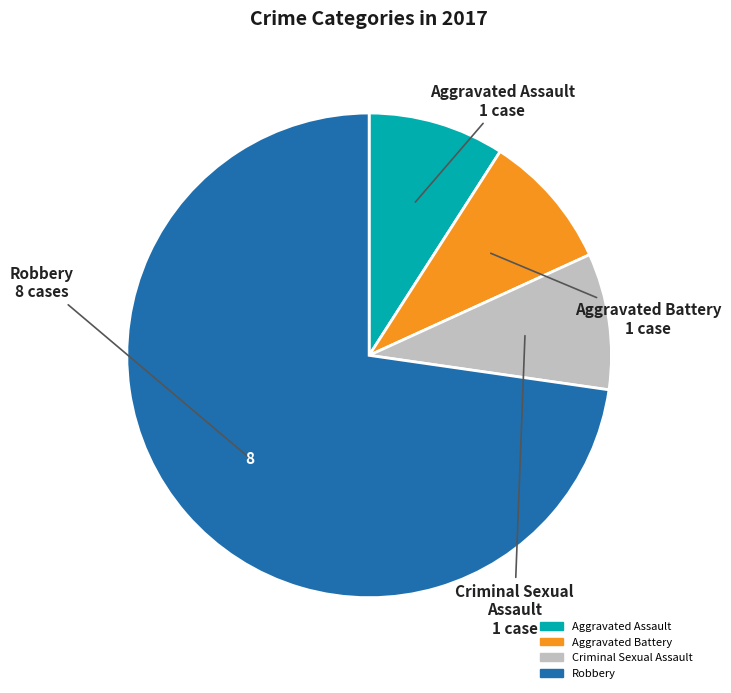

The Criminal Sexual Assault slice represents 9% of the pie. True or false?

True